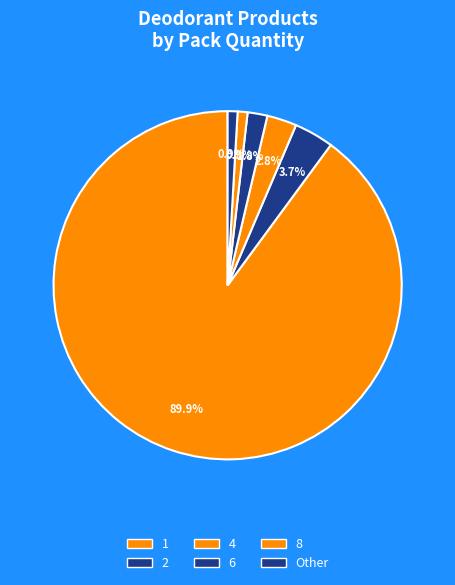

Count the number of slices in the pie.

6